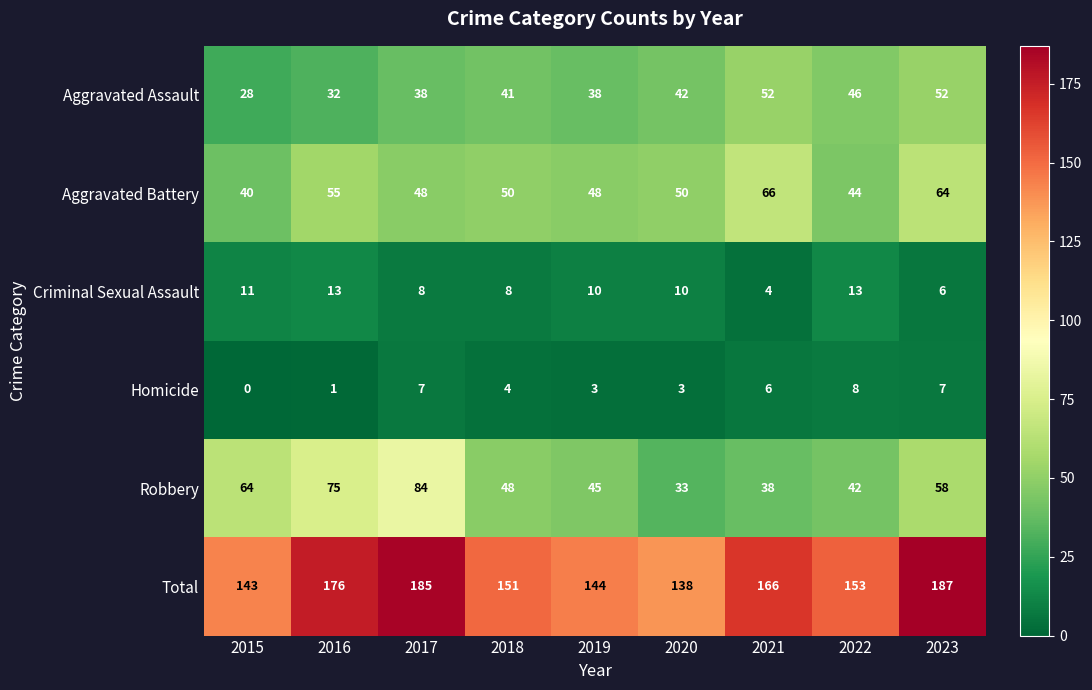

What is the difference between the highest and lowest values at 2015?

143